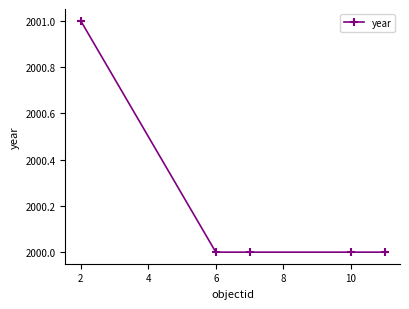

What is the average value?

2000